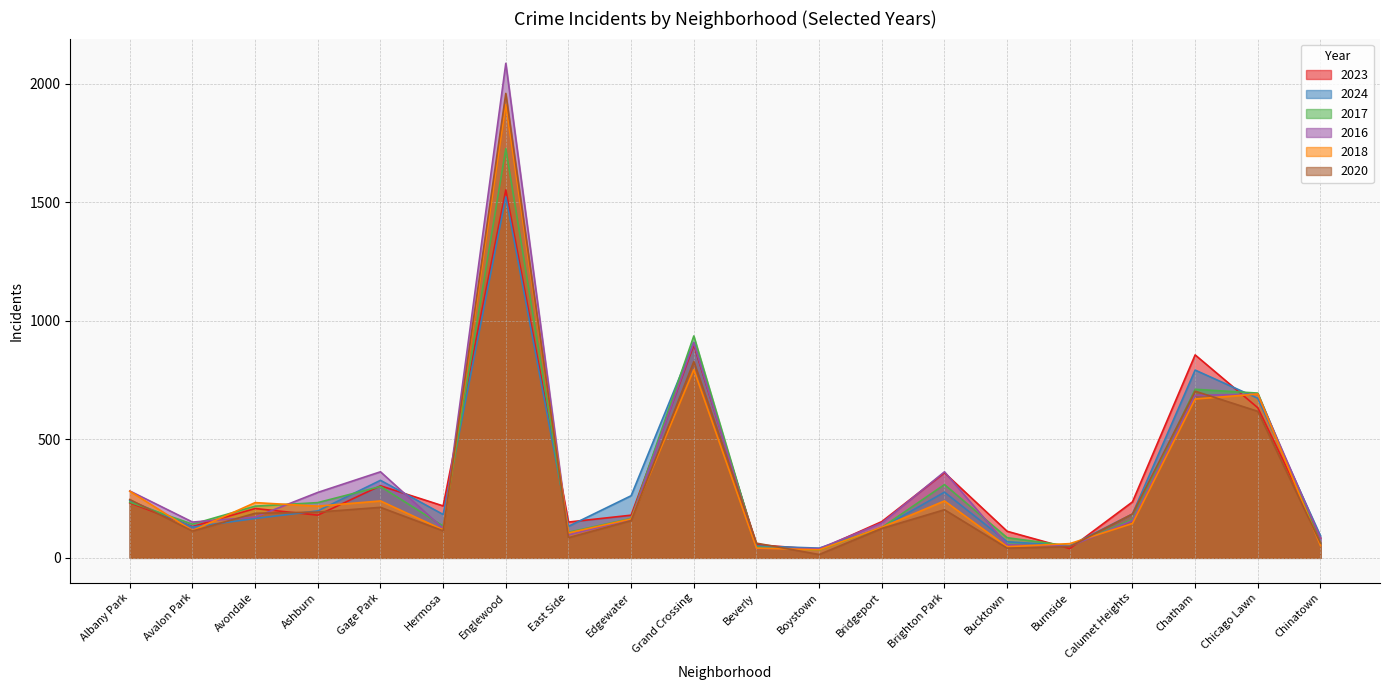

What is the sum of the 2024 values at Burnside and East Side?

184